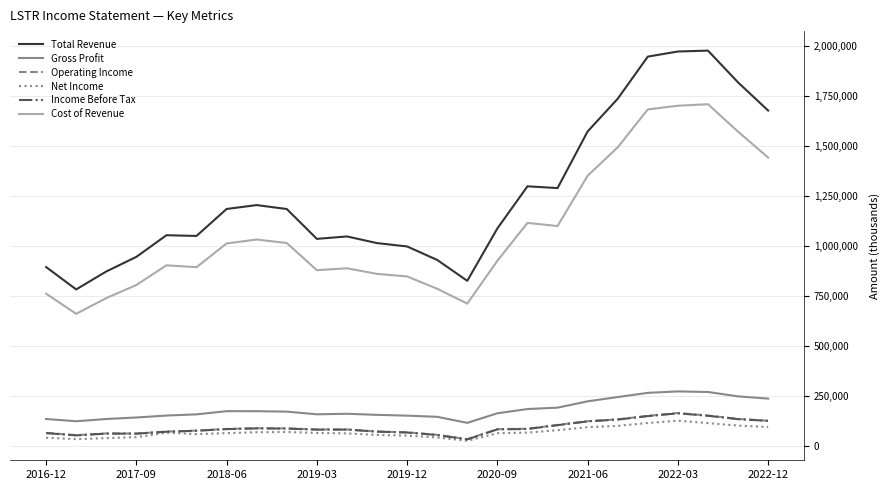

How many lines are shown in the chart?

6